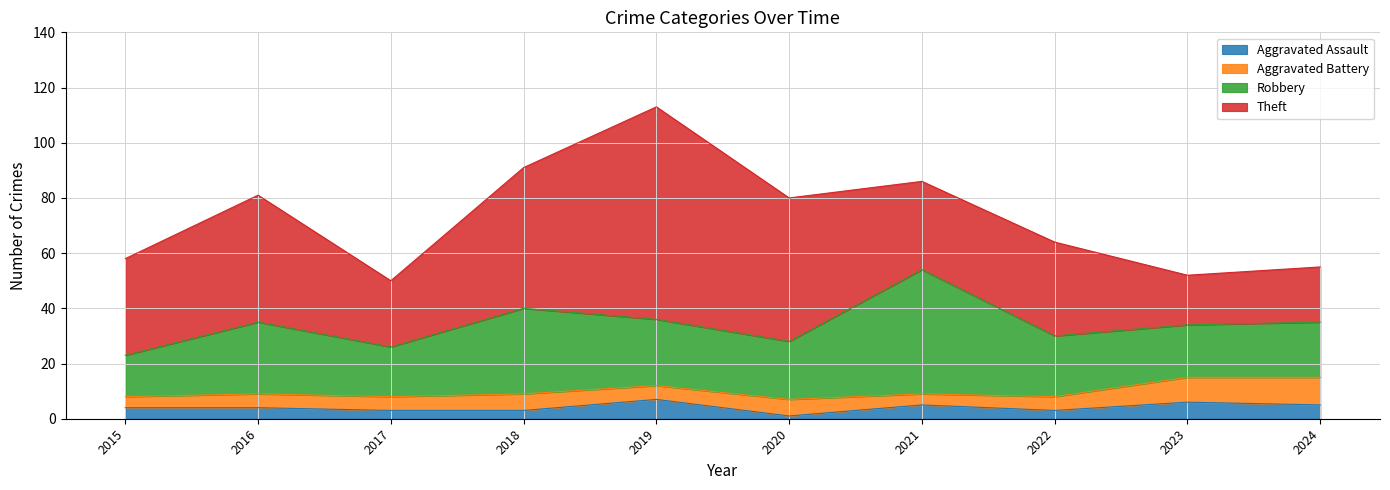

How many categories are shown in the chart?

10